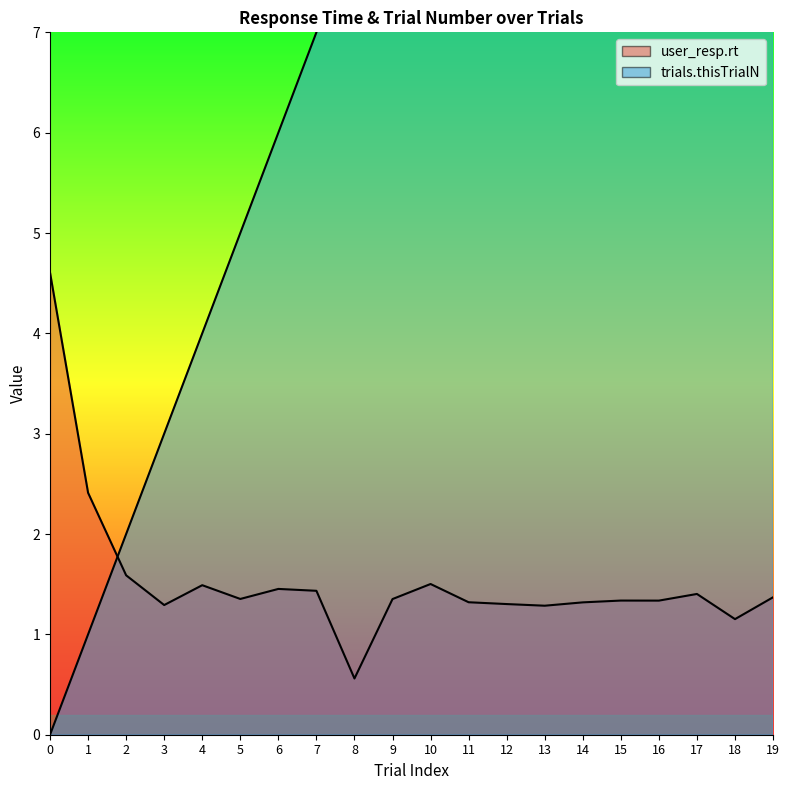

True or false: user_resp.rt has more than 2 points higher than both neighbors.

True